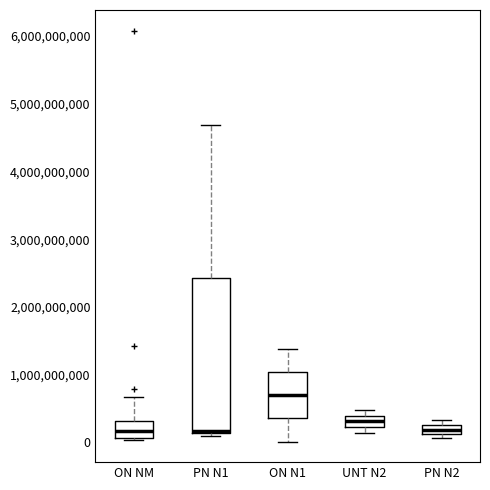

Where is the upper edge of the box for PN N1 on the y-axis? The values are not printed on the chart, so give them approximately, as read against the axis.

2400000000